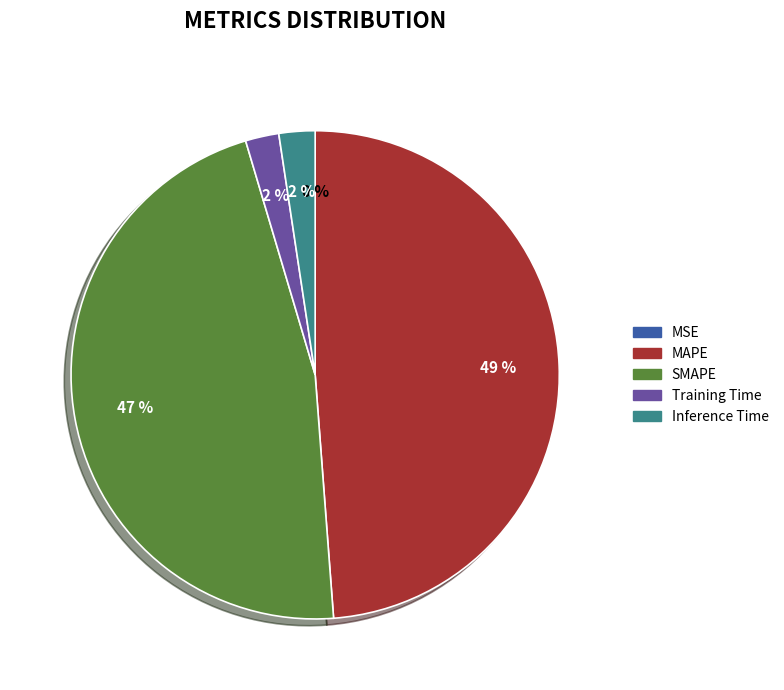

To the nearest percent, what is the difference between the largest and smallest slice percentages?

49%